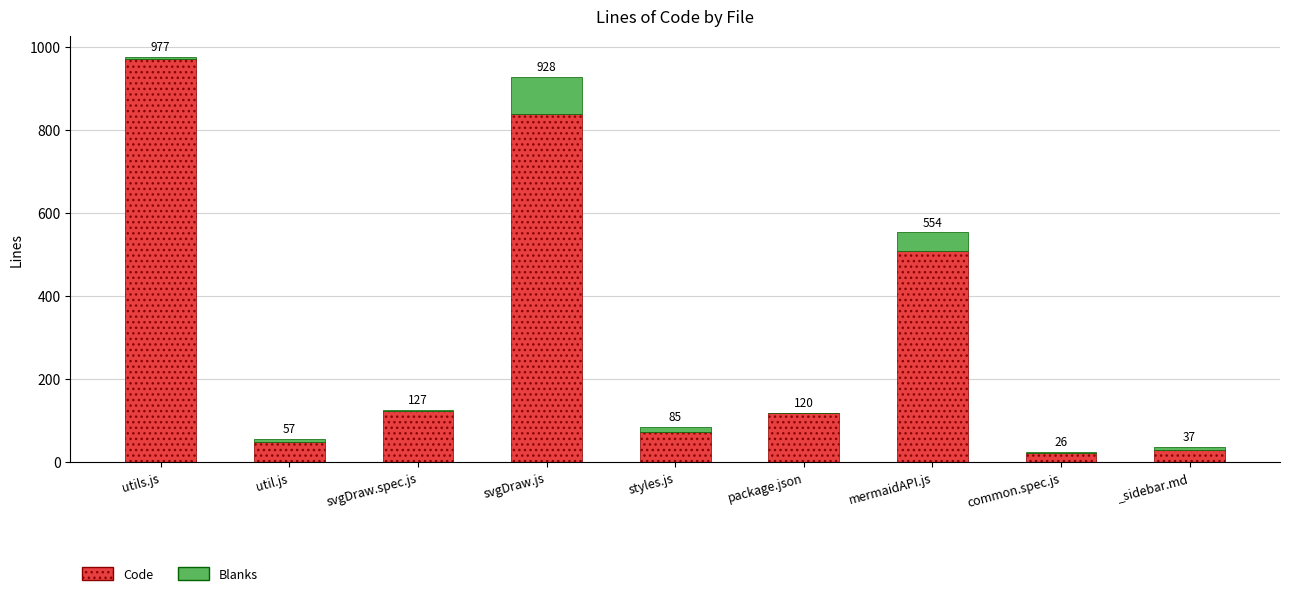

What is the label of the 5th bar from the right?

styles.js